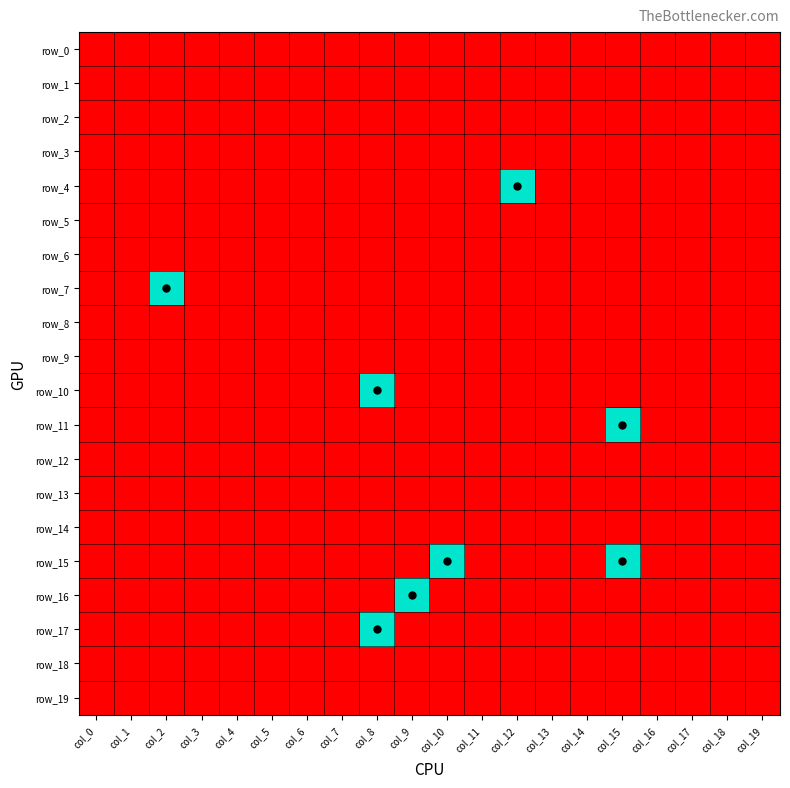

Reading left to right, transcribe all the data shown in this chart.

row_0: -1	-1	-1	-1	-1	-1	-1	-1	-1	-1	-1	-1	-1	-1	-1	-1	-1	-1	-1	-1
row_1: -1	-1	-1	-1	-1	-1	-1	-1	-1	-1	-1	-1	-1	-1	-1	-1	-1	-1	-1	-1
row_2: -1	-1	-1	-1	-1	-1	-1	-1	-1	-1	-1	-1	-1	-1	-1	-1	-1	-1	-1	-1
row_3: -1	-1	-1	-1	-1	-1	-1	-1	-1	-1	-1	-1	-1	-1	-1	-1	-1	-1	-1	-1
row_4: -1	-1	-1	-1	-1	-1	-1	-1	-1	-1	-1	-1	0	-1	-1	-1	-1	-1	-1	-1
row_5: -1	-1	-1	-1	-1	-1	-1	-1	-1	-1	-1	-1	-1	-1	-1	-1	-1	-1	-1	-1
row_6: -1	-1	-1	-1	-1	-1	-1	-1	-1	-1	-1	-1	-1	-1	-1	-1	-1	-1	-1	-1
row_7: -1	-1	0	-1	-1	-1	-1	-1	-1	-1	-1	-1	-1	-1	-1	-1	-1	-1	-1	-1
row_8: -1	-1	-1	-1	-1	-1	-1	-1	-1	-1	-1	-1	-1	-1	-1	-1	-1	-1	-1	-1
row_9: -1	-1	-1	-1	-1	-1	-1	-1	-1	-1	-1	-1	-1	-1	-1	-1	-1	-1	-1	-1
row_10: -1	-1	-1	-1	-1	-1	-1	-1	0	-1	-1	-1	-1	-1	-1	-1	-1	-1	-1	-1
row_11: -1	-1	-1	-1	-1	-1	-1	-1	-1	-1	-1	-1	-1	-1	-1	0	-1	-1	-1	-1
row_12: -1	-1	-1	-1	-1	-1	-1	-1	-1	-1	-1	-1	-1	-1	-1	-1	-1	-1	-1	-1
row_13: -1	-1	-1	-1	-1	-1	-1	-1	-1	-1	-1	-1	-1	-1	-1	-1	-1	-1	-1	-1
row_14: -1	-1	-1	-1	-1	-1	-1	-1	-1	-1	-1	-1	-1	-1	-1	-1	-1	-1	-1	-1
row_15: -1	-1	-1	-1	-1	-1	-1	-1	-1	-1	0	-1	-1	-1	-1	0	-1	-1	-1	-1
row_16: -1	-1	-1	-1	-1	-1	-1	-1	-1	0	-1	-1	-1	-1	-1	-1	-1	-1	-1	-1
row_17: -1	-1	-1	-1	-1	-1	-1	-1	0	-1	-1	-1	-1	-1	-1	-1	-1	-1	-1	-1
row_18: -1	-1	-1	-1	-1	-1	-1	-1	-1	-1	-1	-1	-1	-1	-1	-1	-1	-1	-1	-1
row_19: -1	-1	-1	-1	-1	-1	-1	-1	-1	-1	-1	-1	-1	-1	-1	-1	-1	-1	-1	-1